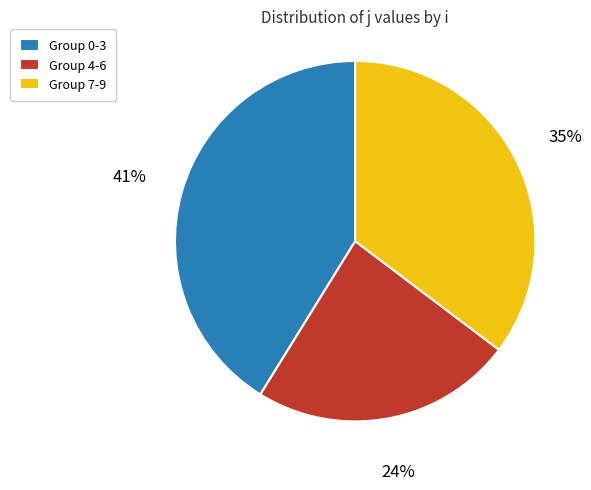

True or false: Group 7-9 accounts for 28% of the total.

False